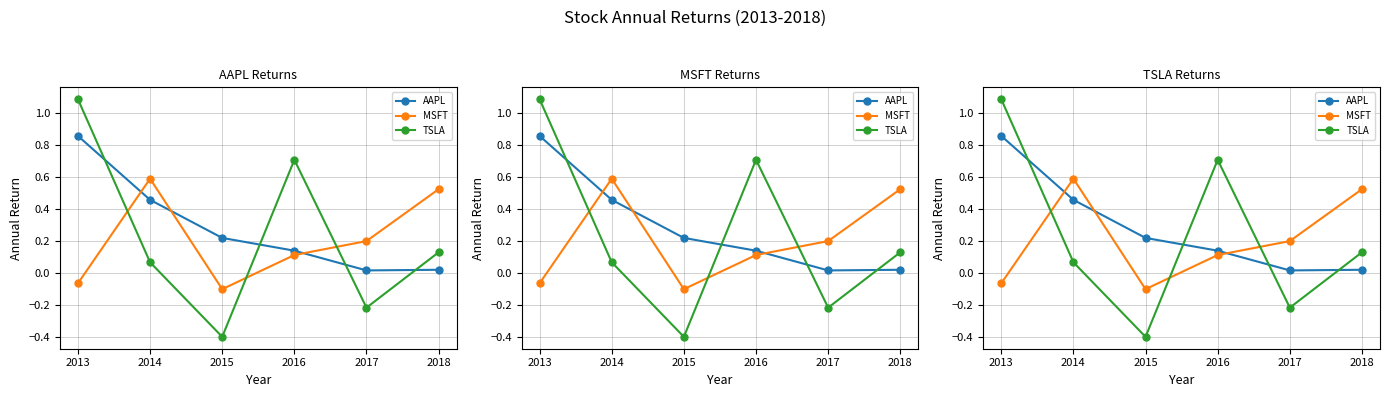

At which label does TSLA first exceed 0?

2013